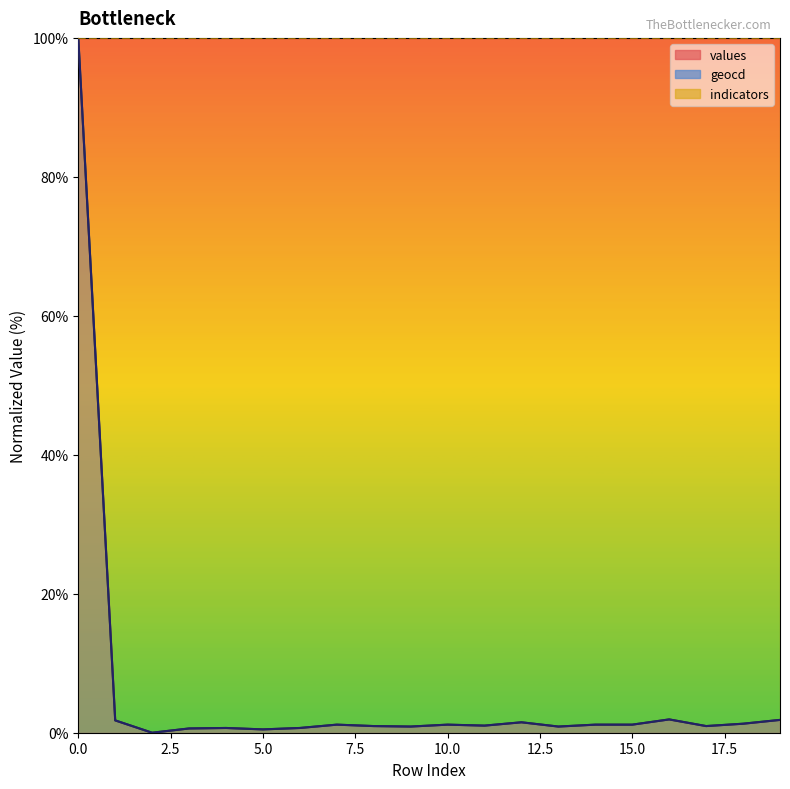

What is the total value across all series at 5?

1.0